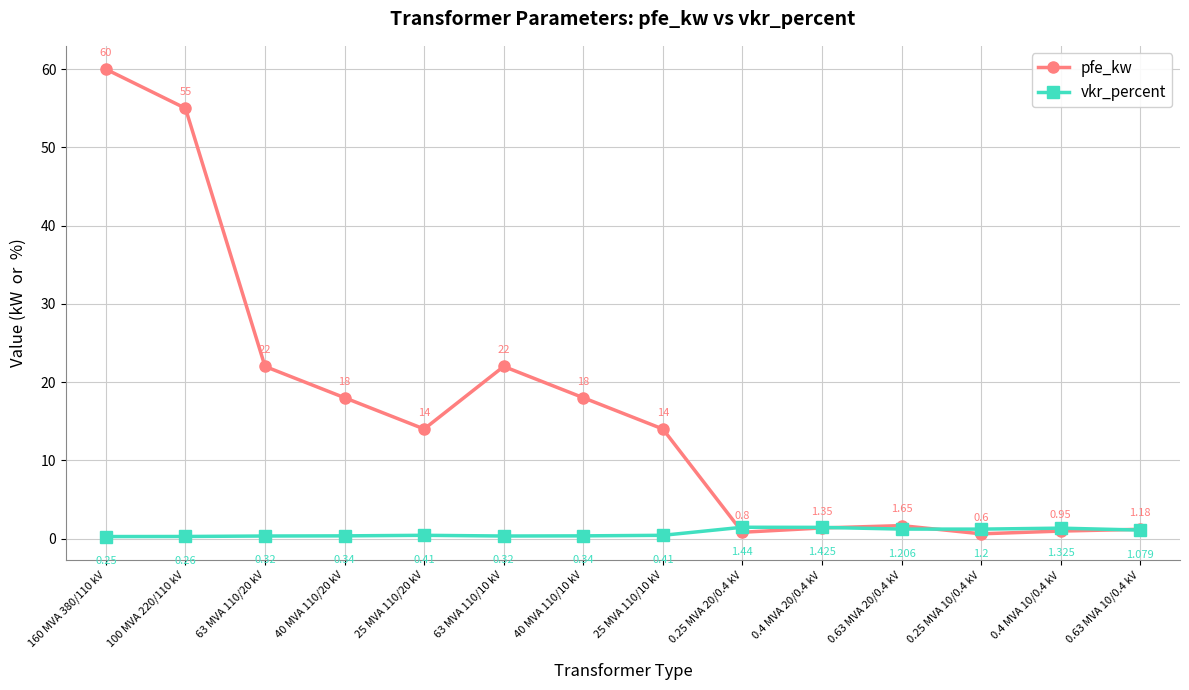

Which series has the largest total across all categories?

pfe_kw